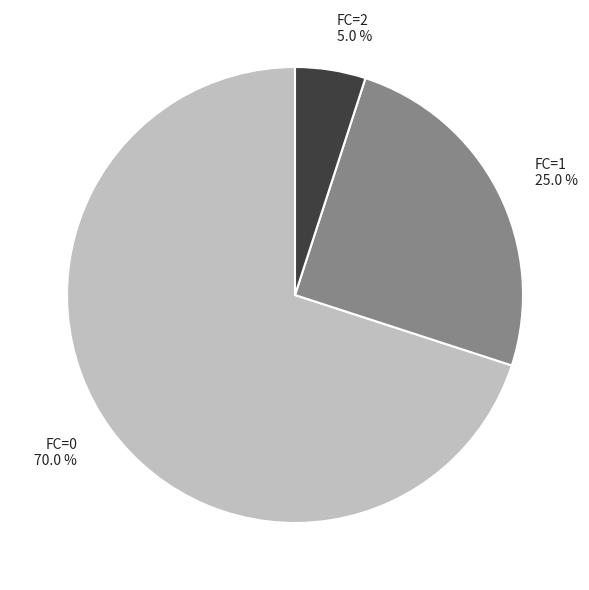

Rank the categories by value from highest to lowest.

FC=0, FC=1, FC=2